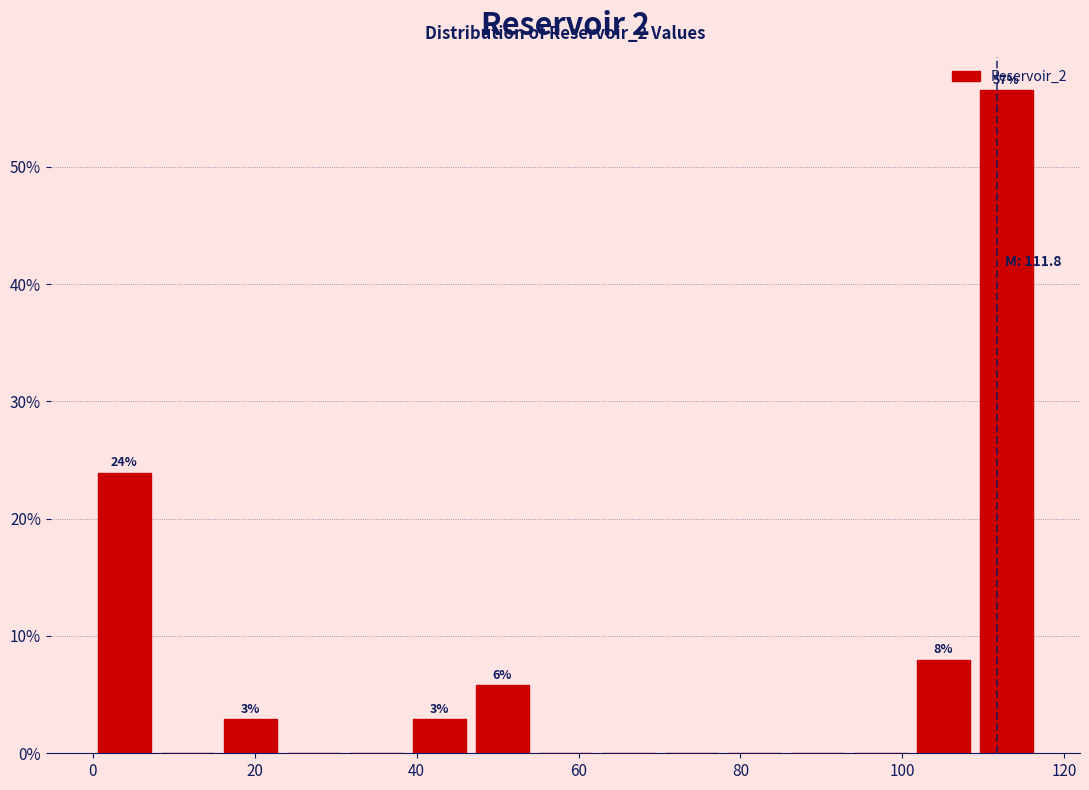

Around what value on the x-axis is the tallest bar? Give the approximate position of its centre, as read against the axis.

112